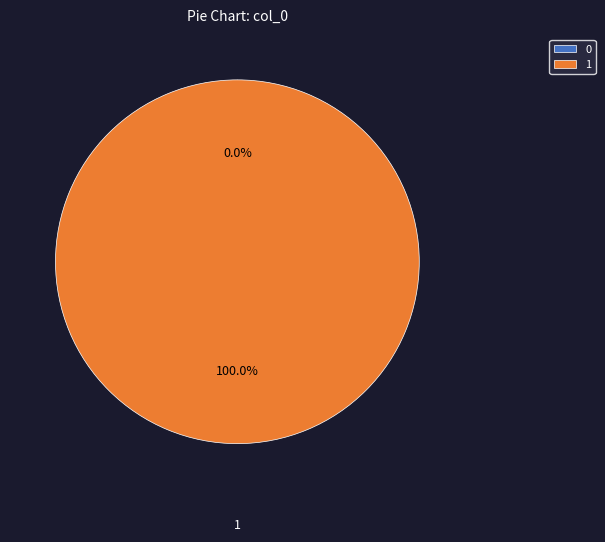

To the nearest percent, what portion does 1 represent?

100%